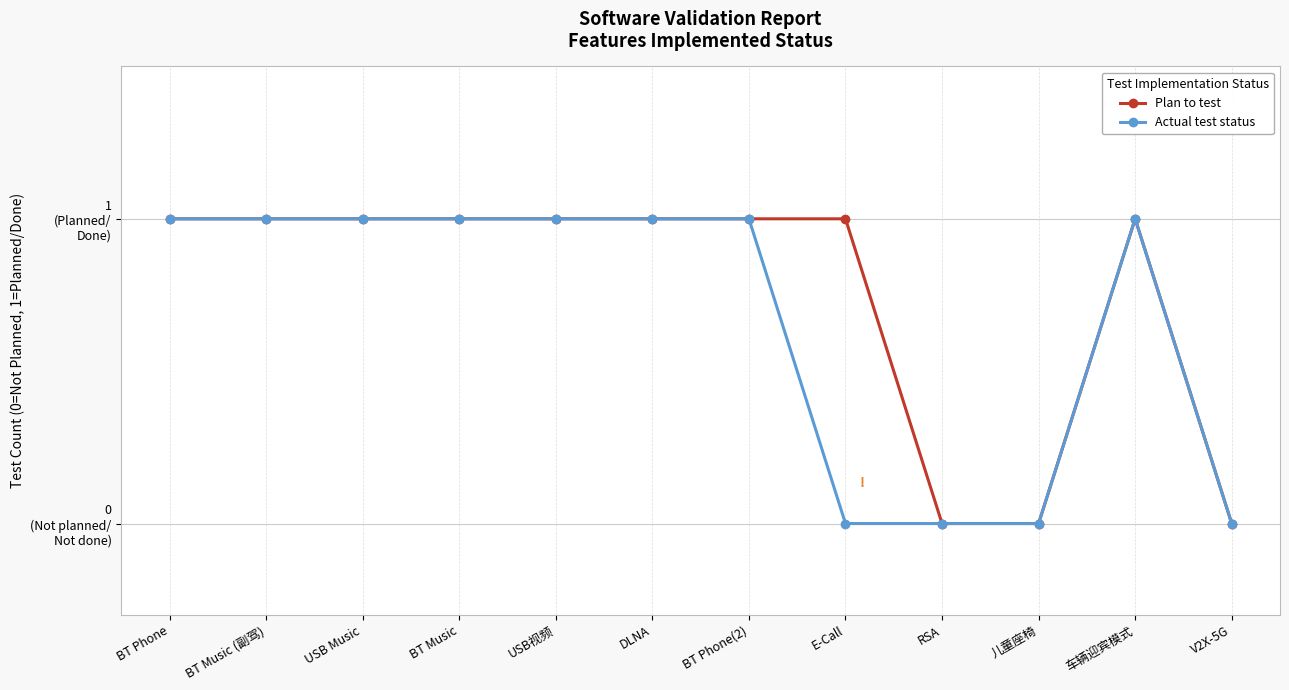

True or false: Plan to test and Actual test status intersect in this chart.

False